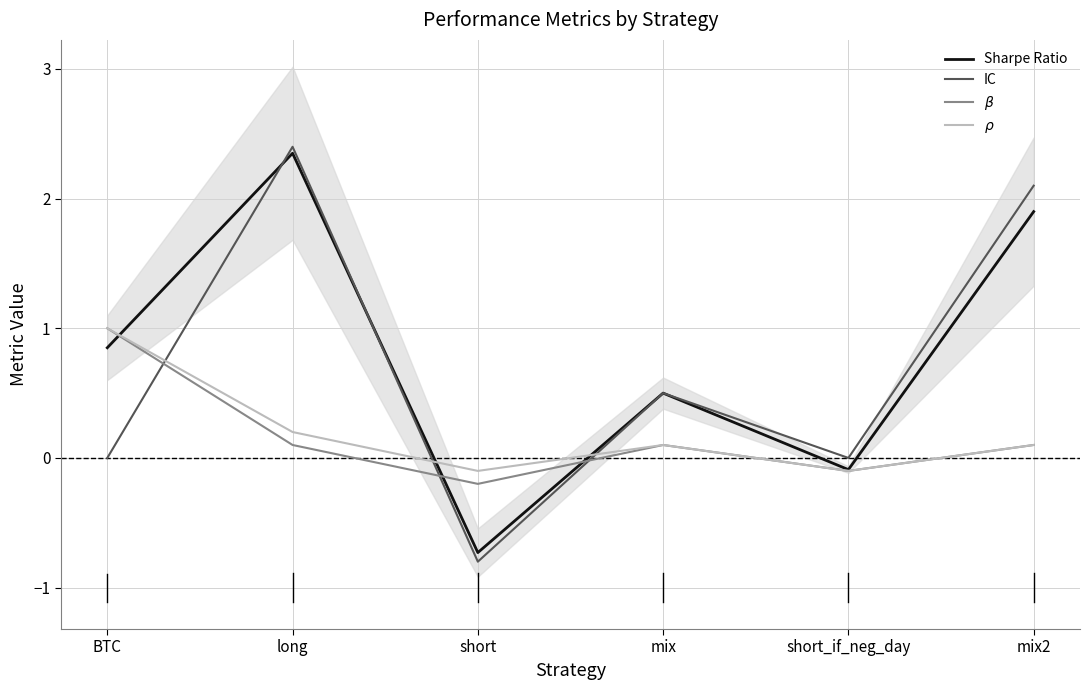

Rank the categories by $\beta$ value from highest to lowest.

BTC, long, mix, mix2, short_if_neg_day, short